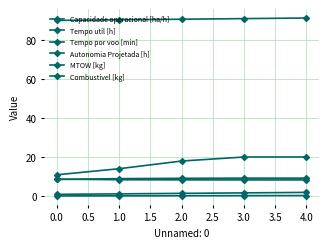

Count the number of data series in this chart.

6